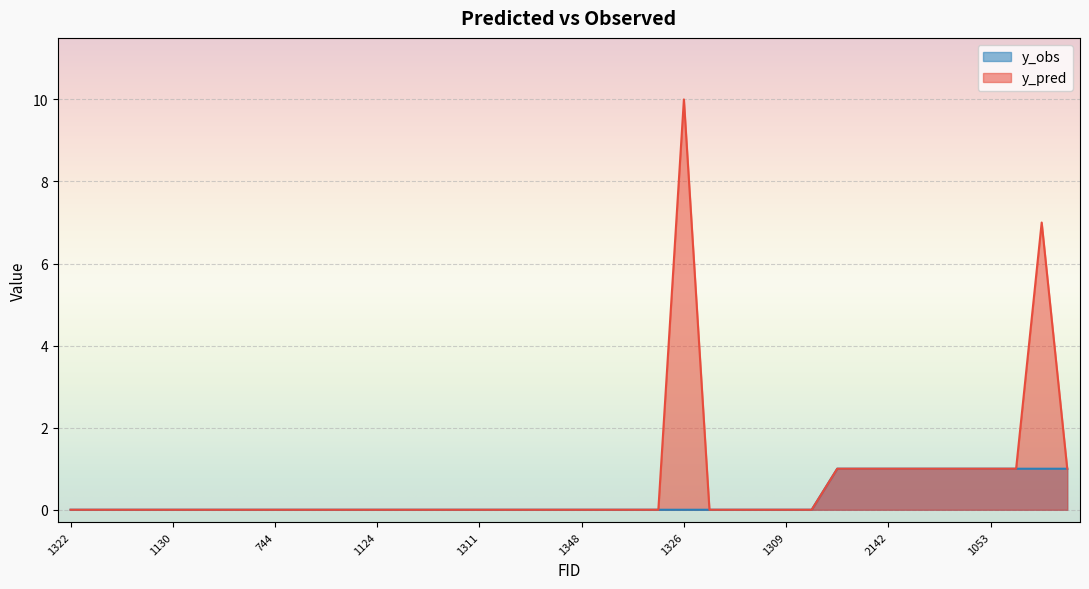

True or false: y_pred and y_obs intersect in this chart.

False